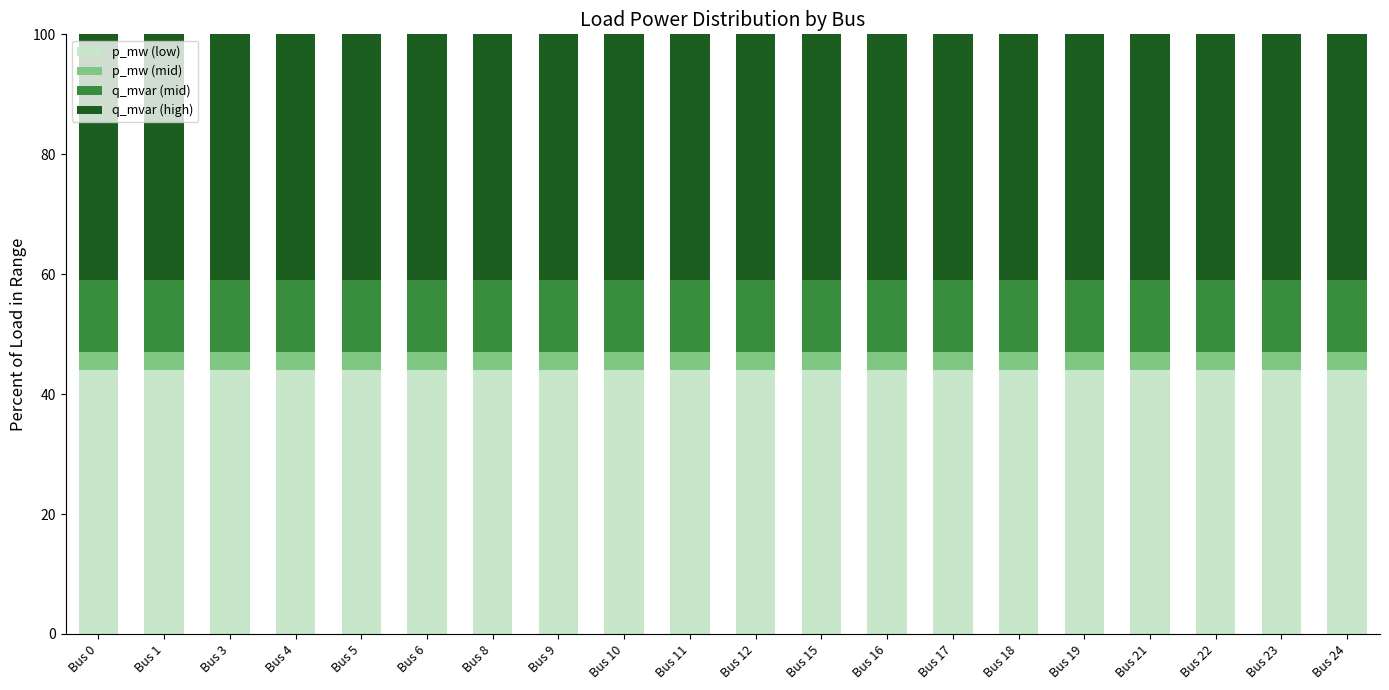

What is the lowest value of the p_mw (low) series?

44.0